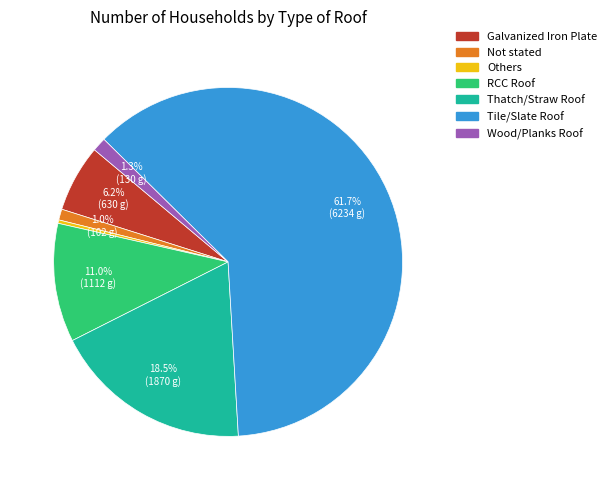

Combined, what portion of the pie is Wood/Planks Roof and Galvanized Iron Plate?

7.5%